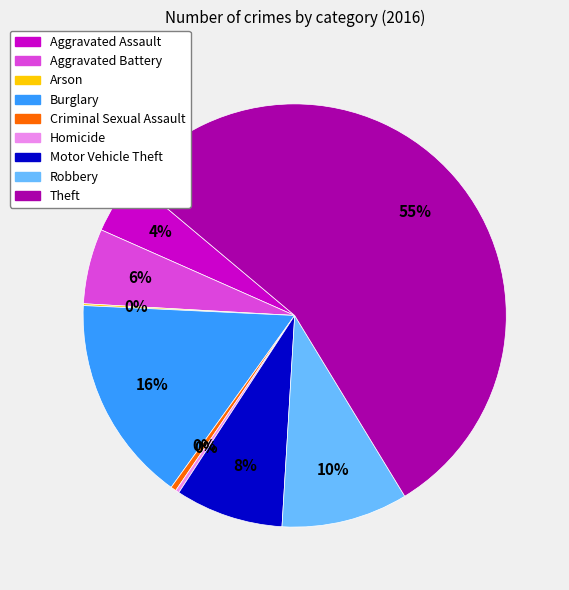

To the nearest percent, what percentage of the pie is Aggravated Battery?

6%